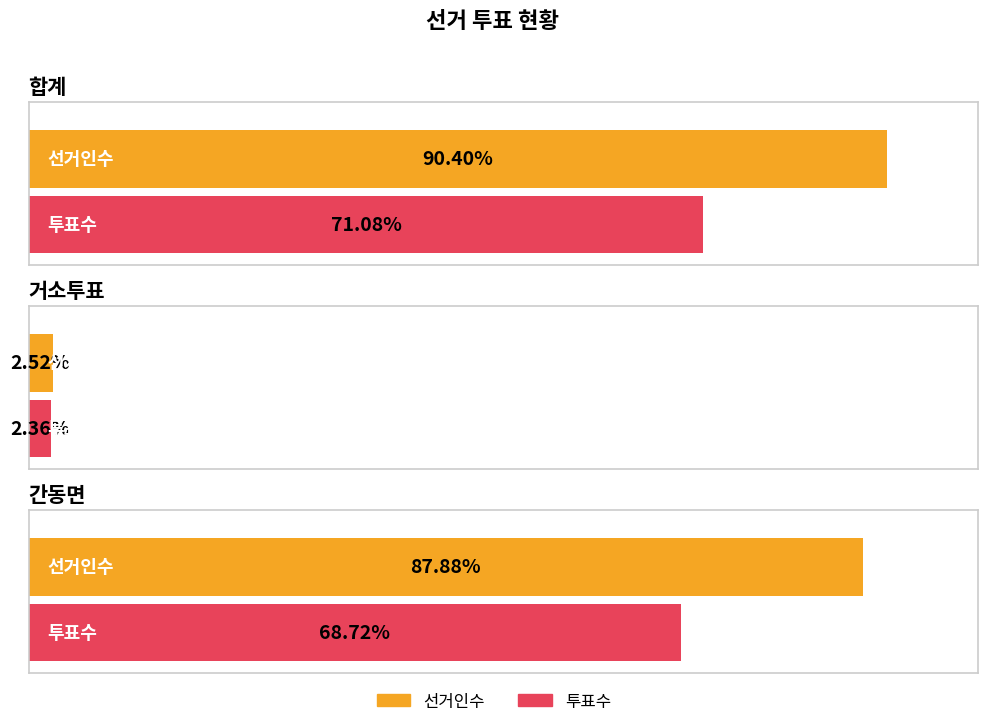

How many data points in 선거인수 are less than 2197?

1